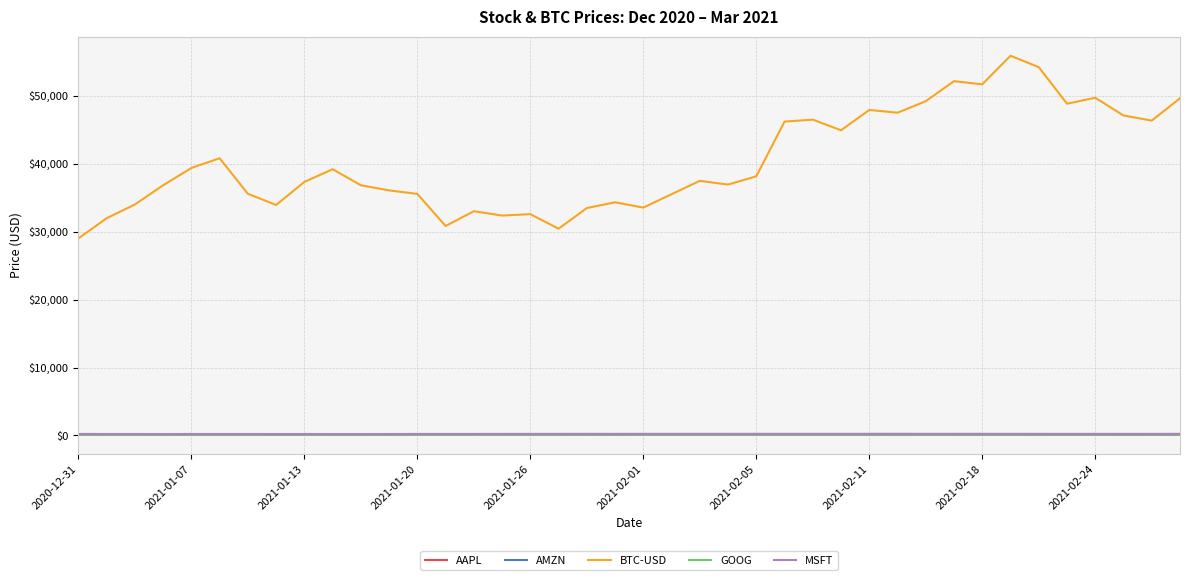

True or false: BTC-USD and AMZN intersect in this chart.

False